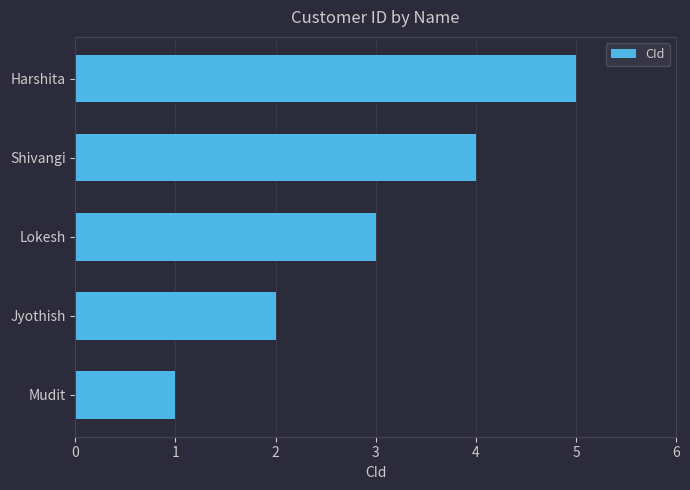

At which label is the value closest to 3?

Lokesh